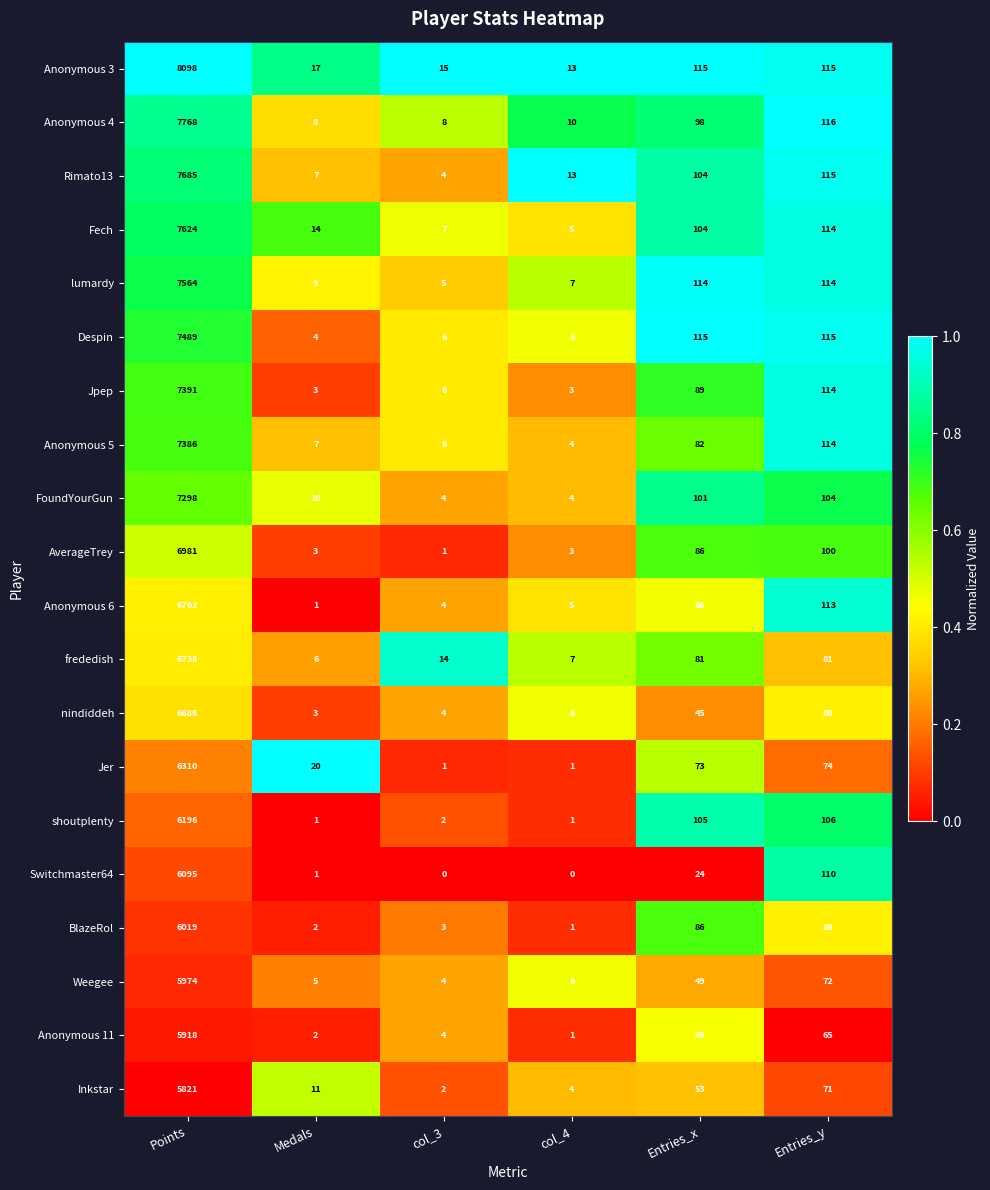

Where does the Anonymous 6 series first go above 66?

Points